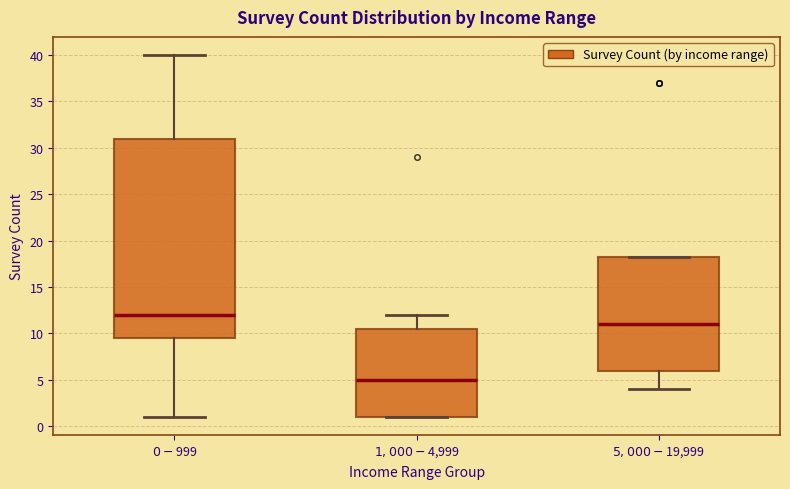

Reading left to right, read every box against the y-axis: the position of its median line, the range the box covers, and the ends of its whiskers. The values are not printed on the chart, so give them approximately, as read against the axis.

$0-$999: median 12.0, box 9.5 to 31.0, whiskers 1.0 to 40.0
$1,000-$4,999: median 5.0, box 1.0 to 10.5, whiskers 1.0 to 12.0
$5,000-$19,999: median 11.0, box 6.0 to 18.5, whiskers 4.0 to 18.5